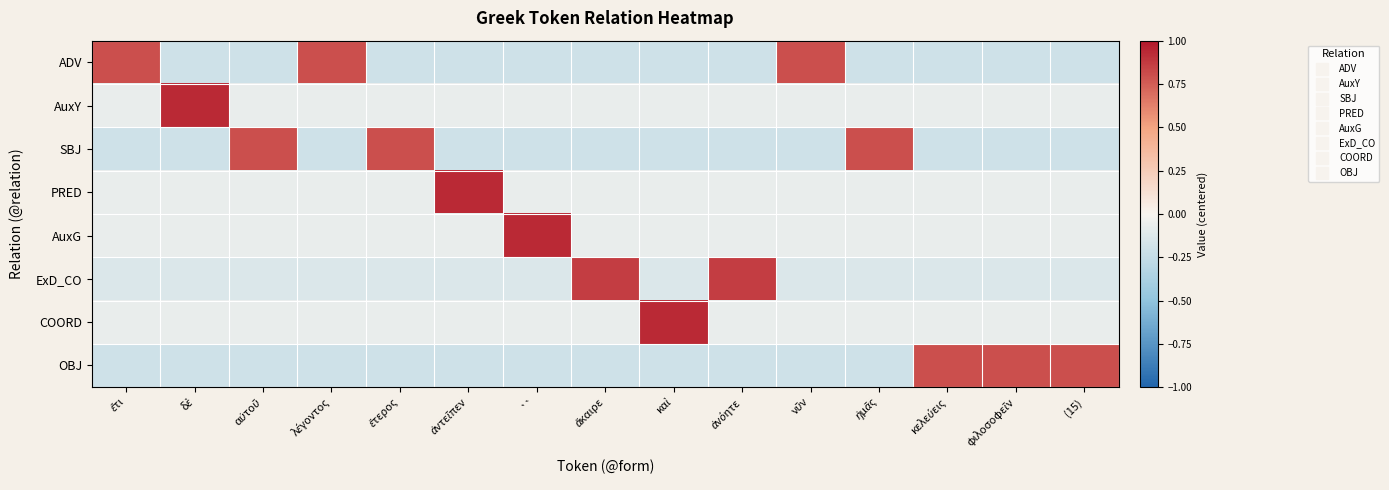

Reading left to right, transcribe all the data shown in this chart.

ADV: ἔτι=0.8	δὲ=-0.2	αὐτοῦ=-0.2	λέγοντος=0.8	ἕτερος=-0.2	ἀντεῖπεν=-0.2	``=-0.2	ἄκαιρε=-0.2	καὶ=-0.2	ἀνόητε=-0.2	νῦν=0.8	ἡμᾶς=-0.2	κελεύεις=-0.2	φιλοσοφεῖν=-0.2	(15)=-0.2
AuxY: ἔτι=-0.1	δὲ=0.9	αὐτοῦ=-0.1	λέγοντος=-0.1	ἕτερος=-0.1	ἀντεῖπεν=-0.1	``=-0.1	ἄκαιρε=-0.1	καὶ=-0.1	ἀνόητε=-0.1	νῦν=-0.1	ἡμᾶς=-0.1	κελεύεις=-0.1	φιλοσοφεῖν=-0.1	(15)=-0.1
SBJ: ἔτι=-0.2	δὲ=-0.2	αὐτοῦ=0.8	λέγοντος=-0.2	ἕτερος=0.8	ἀντεῖπεν=-0.2	``=-0.2	ἄκαιρε=-0.2	καὶ=-0.2	ἀνόητε=-0.2	νῦν=-0.2	ἡμᾶς=0.8	κελεύεις=-0.2	φιλοσοφεῖν=-0.2	(15)=-0.2
PRED: ἔτι=-0.1	δὲ=-0.1	αὐτοῦ=-0.1	λέγοντος=-0.1	ἕτερος=-0.1	ἀντεῖπεν=0.9	``=-0.1	ἄκαιρε=-0.1	καὶ=-0.1	ἀνόητε=-0.1	νῦν=-0.1	ἡμᾶς=-0.1	κελεύεις=-0.1	φιλοσοφεῖν=-0.1	(15)=-0.1
AuxG: ἔτι=-0.1	δὲ=-0.1	αὐτοῦ=-0.1	λέγοντος=-0.1	ἕτερος=-0.1	ἀντεῖπεν=-0.1	``=0.9	ἄκαιρε=-0.1	καὶ=-0.1	ἀνόητε=-0.1	νῦν=-0.1	ἡμᾶς=-0.1	κελεύεις=-0.1	φιλοσοφεῖν=-0.1	(15)=-0.1
ExD_CO: ἔτι=-0.1	δὲ=-0.1	αὐτοῦ=-0.1	λέγοντος=-0.1	ἕτερος=-0.1	ἀντεῖπεν=-0.1	``=-0.1	ἄκαιρε=0.9	καὶ=-0.1	ἀνόητε=0.9	νῦν=-0.1	ἡμᾶς=-0.1	κελεύεις=-0.1	φιλοσοφεῖν=-0.1	(15)=-0.1
COORD: ἔτι=-0.1	δὲ=-0.1	αὐτοῦ=-0.1	λέγοντος=-0.1	ἕτερος=-0.1	ἀντεῖπεν=-0.1	``=-0.1	ἄκαιρε=-0.1	καὶ=0.9	ἀνόητε=-0.1	νῦν=-0.1	ἡμᾶς=-0.1	κελεύεις=-0.1	φιλοσοφεῖν=-0.1	(15)=-0.1
OBJ: ἔτι=-0.2	δὲ=-0.2	αὐτοῦ=-0.2	λέγοντος=-0.2	ἕτερος=-0.2	ἀντεῖπεν=-0.2	``=-0.2	ἄκαιρε=-0.2	καὶ=-0.2	ἀνόητε=-0.2	νῦν=-0.2	ἡμᾶς=-0.2	κελεύεις=0.8	φιλοσοφεῖν=0.8	(15)=0.8